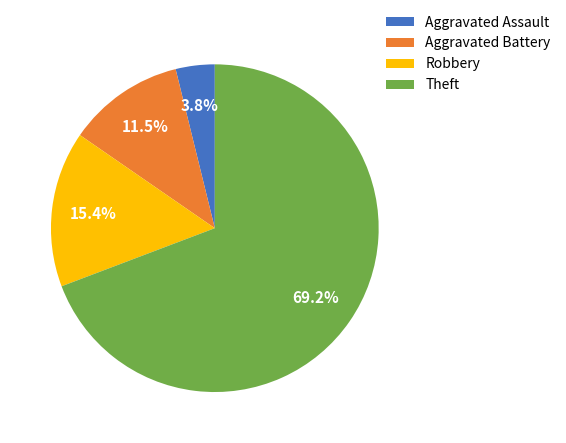

Rank the categories by value from lowest to highest.

Aggravated Assault, Aggravated Battery, Robbery, Theft